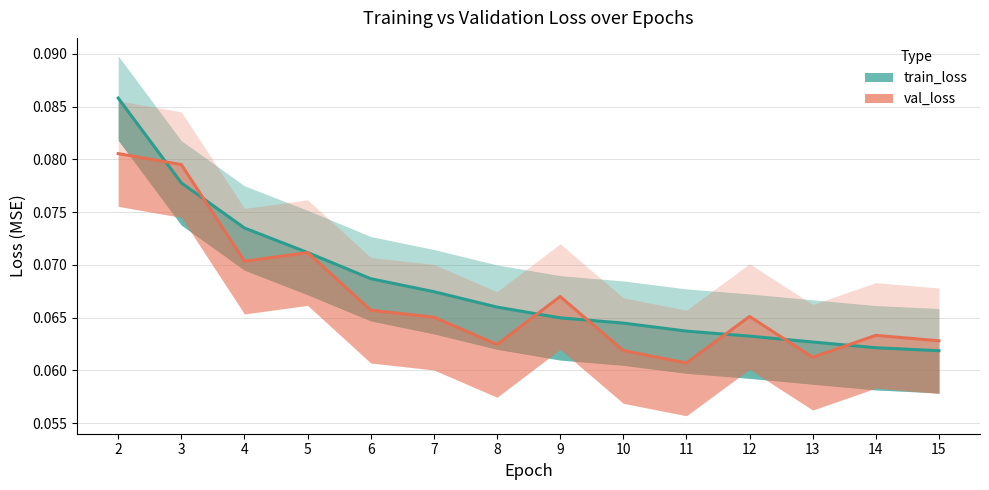

True or false: val_loss has more than 1 points higher than both neighbors.

True